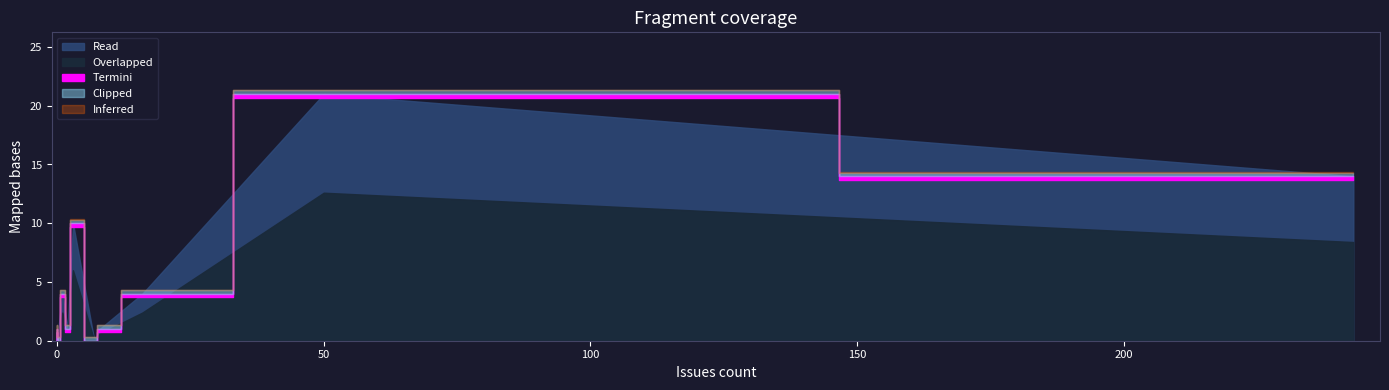

What is the value of the 13th point from the left?

21